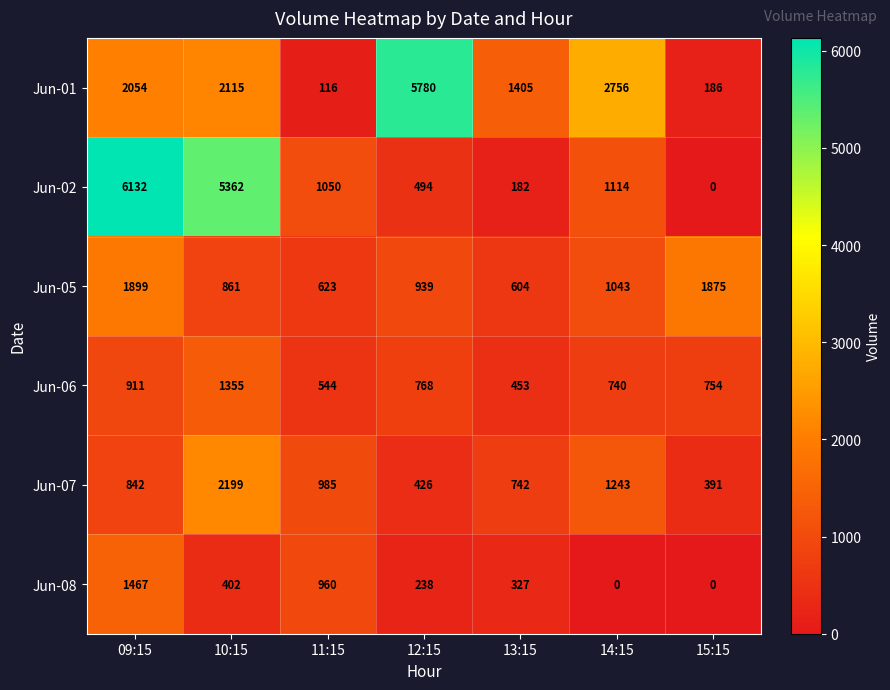

At how many categories does at least one series exceed 970?

7